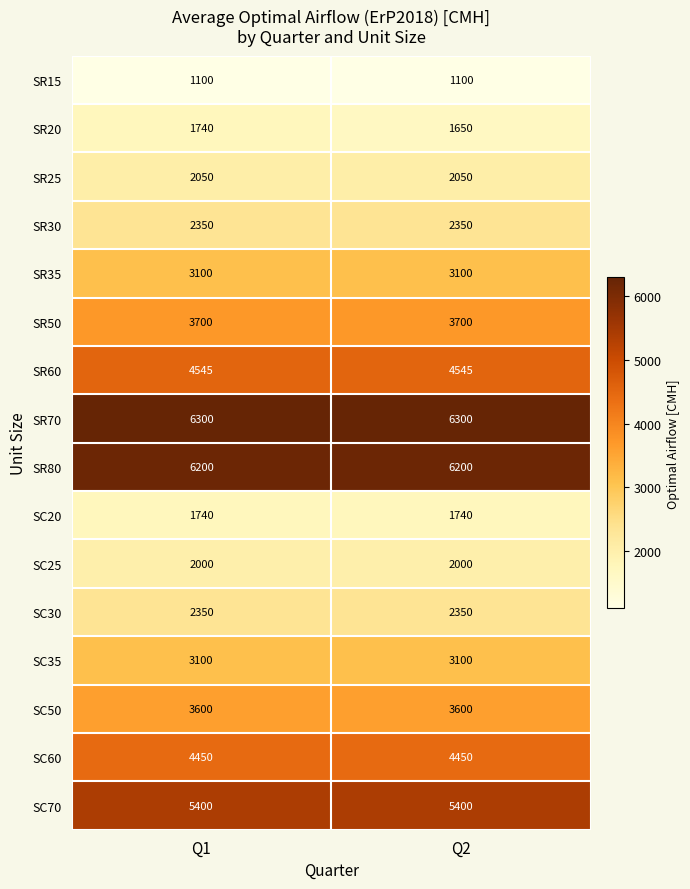

What is the difference between the highest and lowest values at Q1?

5200